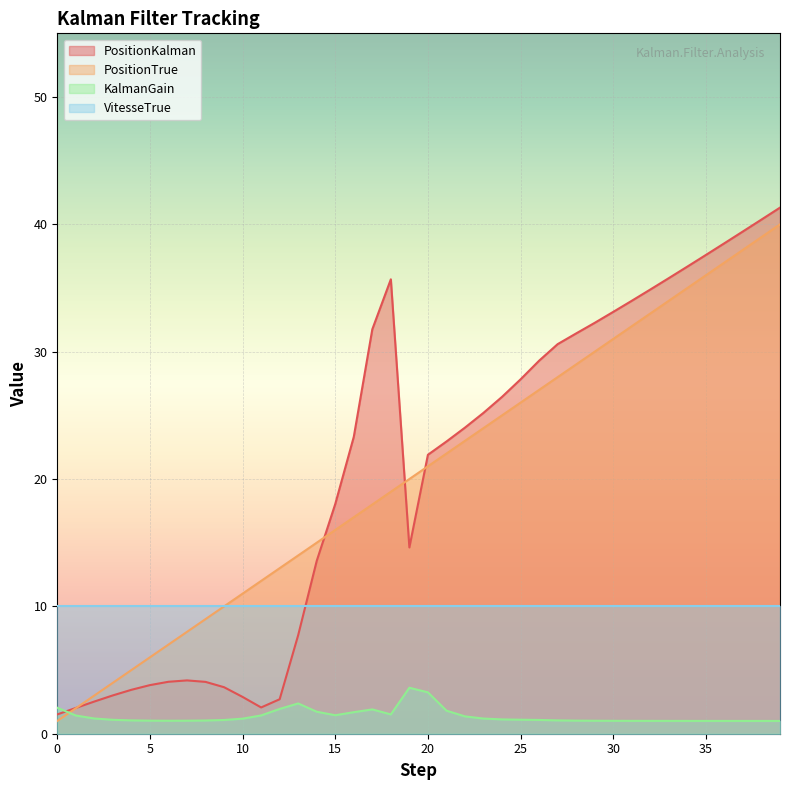

The value of PositionTrue at 25 is 35.9. True or false?

False